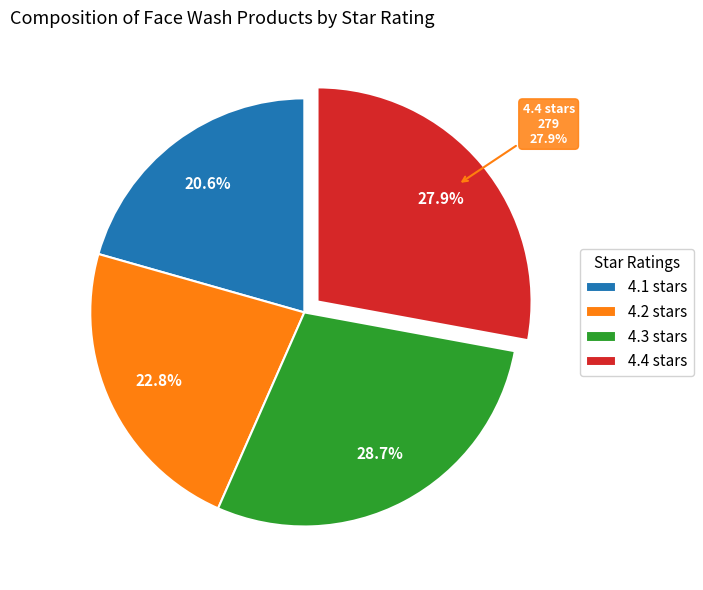

What is the change in value from 4.2 out of 5 stars to 4.3 out of 5 stars?

+59